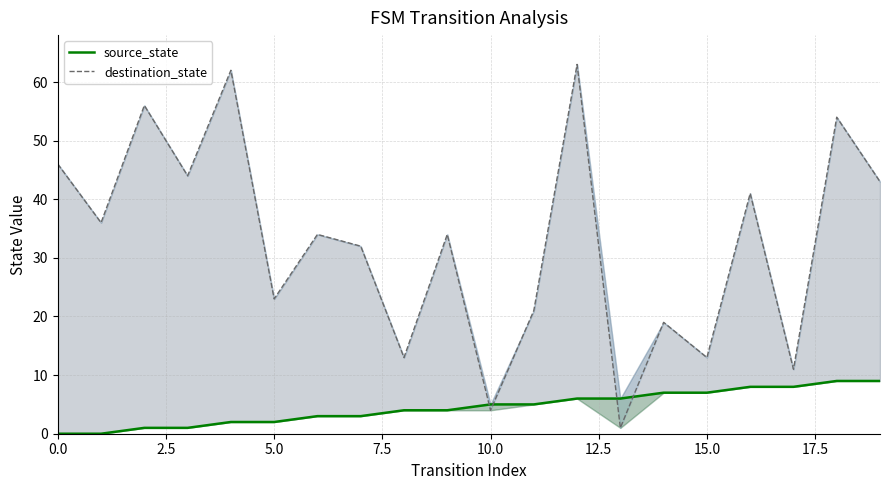

At how many categories does at least one series exceed 54?

3